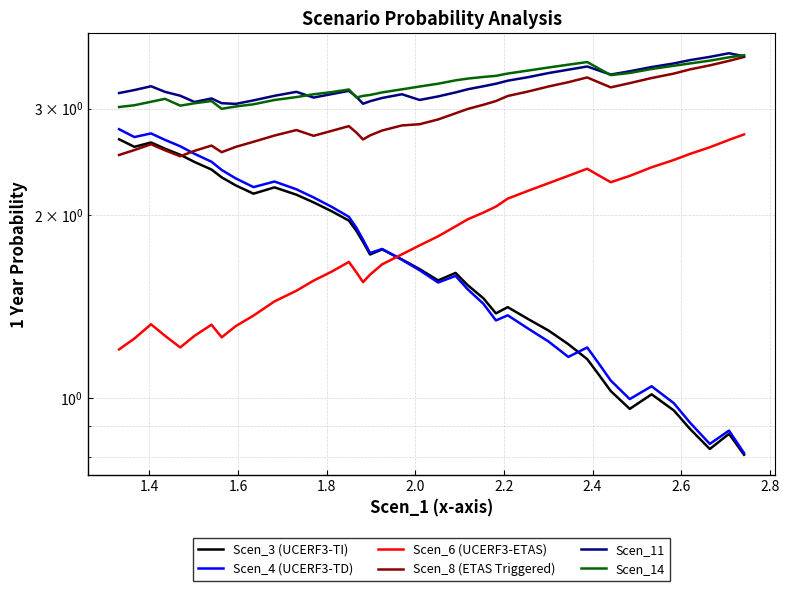

Is it true that Scen_4 (UCERF3-TD) equals 4.9 at 39?

False